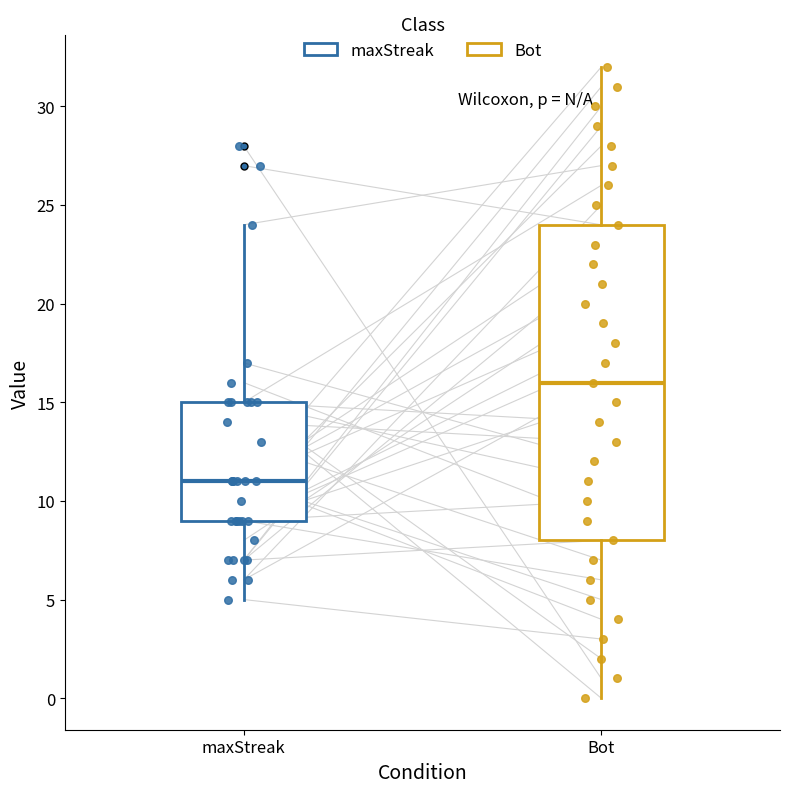

Which box's median line is the lowest?

maxStreak